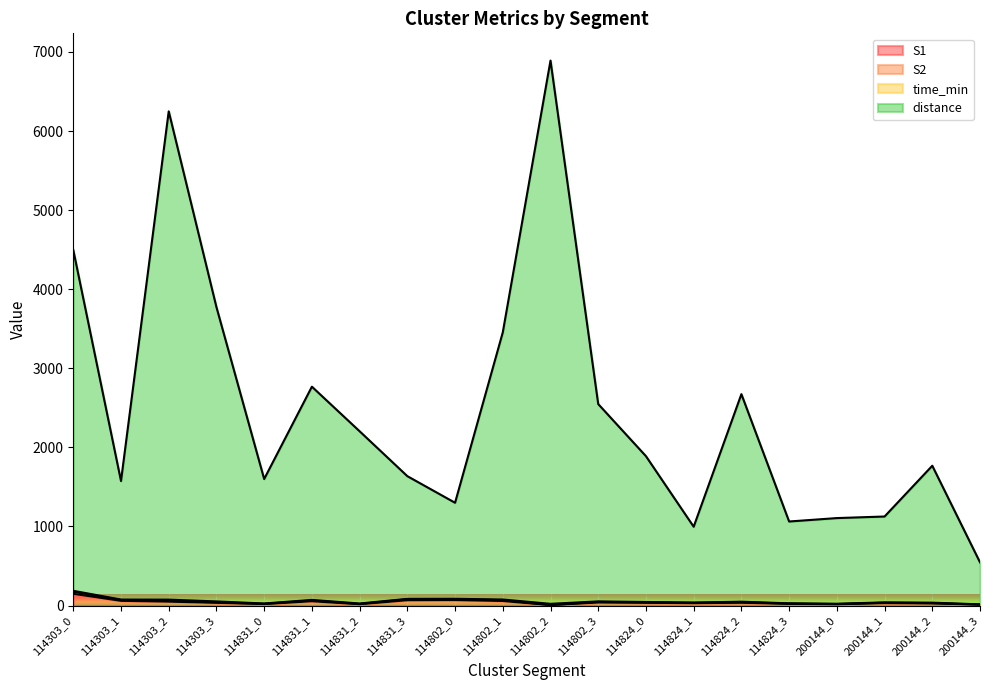

What is the label of the 14th point from the left?

114824_1